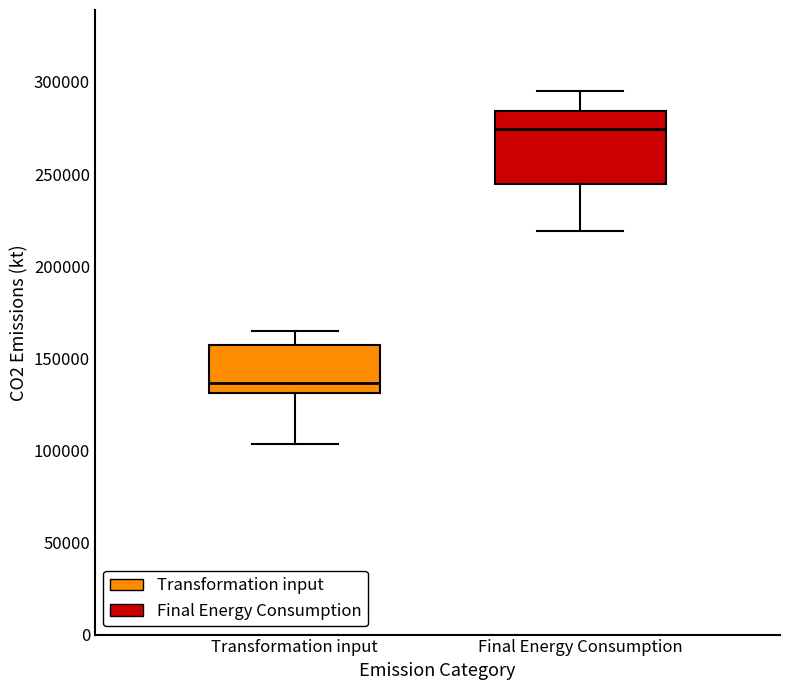

Which box is the tallest, from its lower edge to its upper edge?

Final Energy Consumption